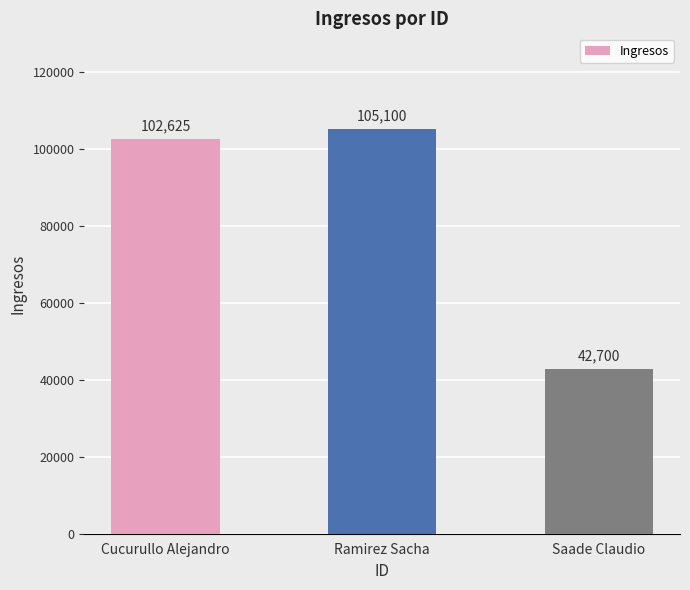

Reading left to right, list all the values displayed in this chart.

Cucurullo Alejandro=102625	Ramirez Sacha=105100	Saade Claudio=42700